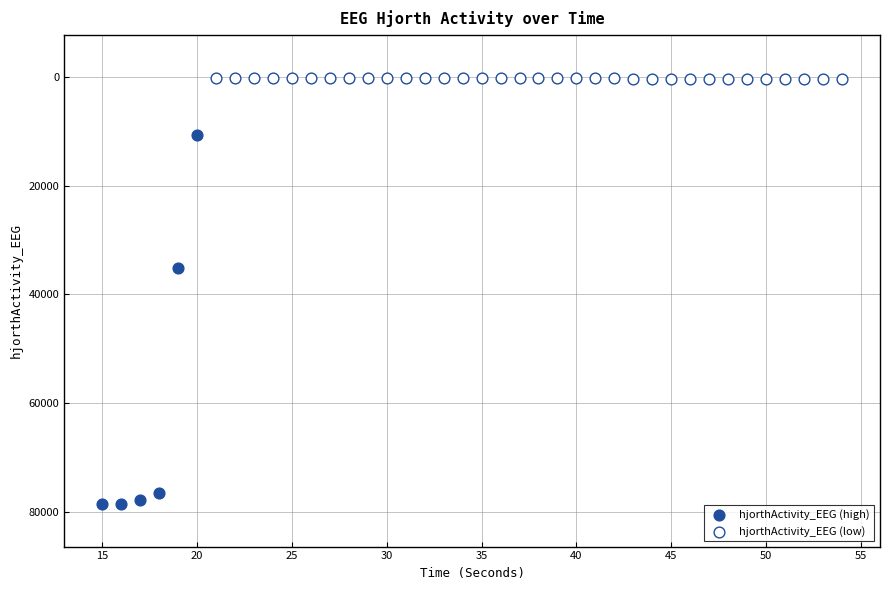

Which series has the largest Y range (max minus min)?

hjorthActivity_EEG (high)